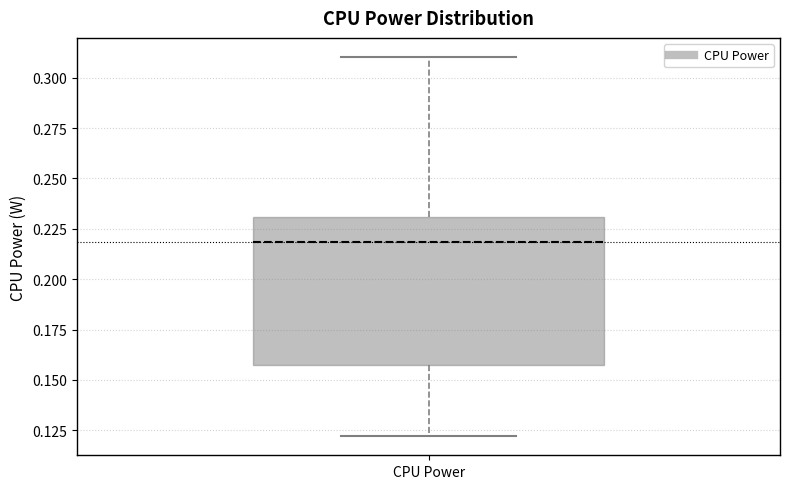

Where does the upper whisker of the box for CPU Power end on the y-axis? The values are not printed on the chart, so give them approximately, as read against the axis.

0.310